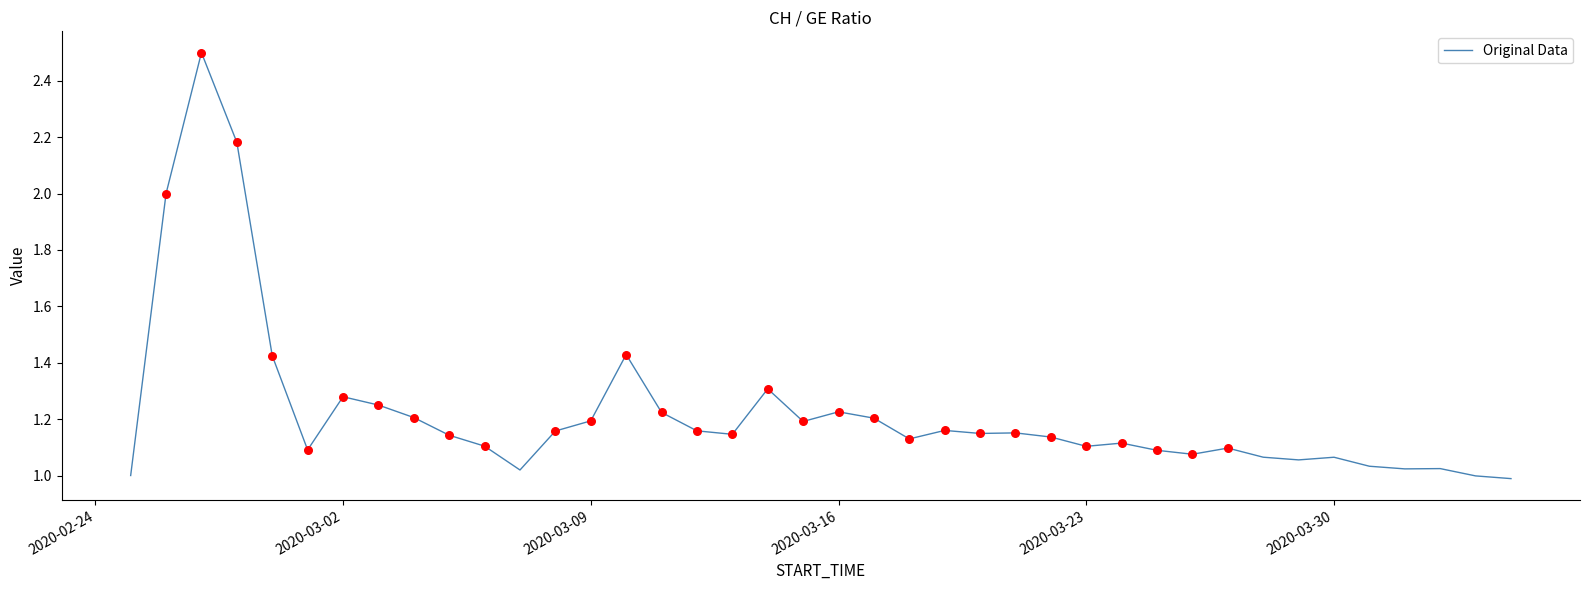

What is the difference between the maximum and minimum values?

1.5